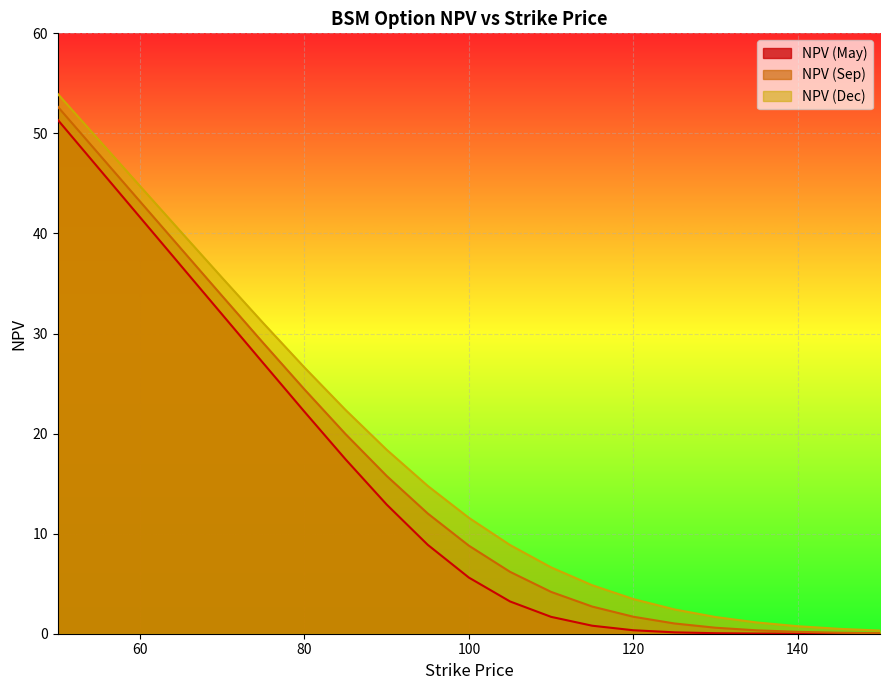

At 90, list the series in order from largest to smallest.

NPV (Dec), NPV (Sep), NPV (May)